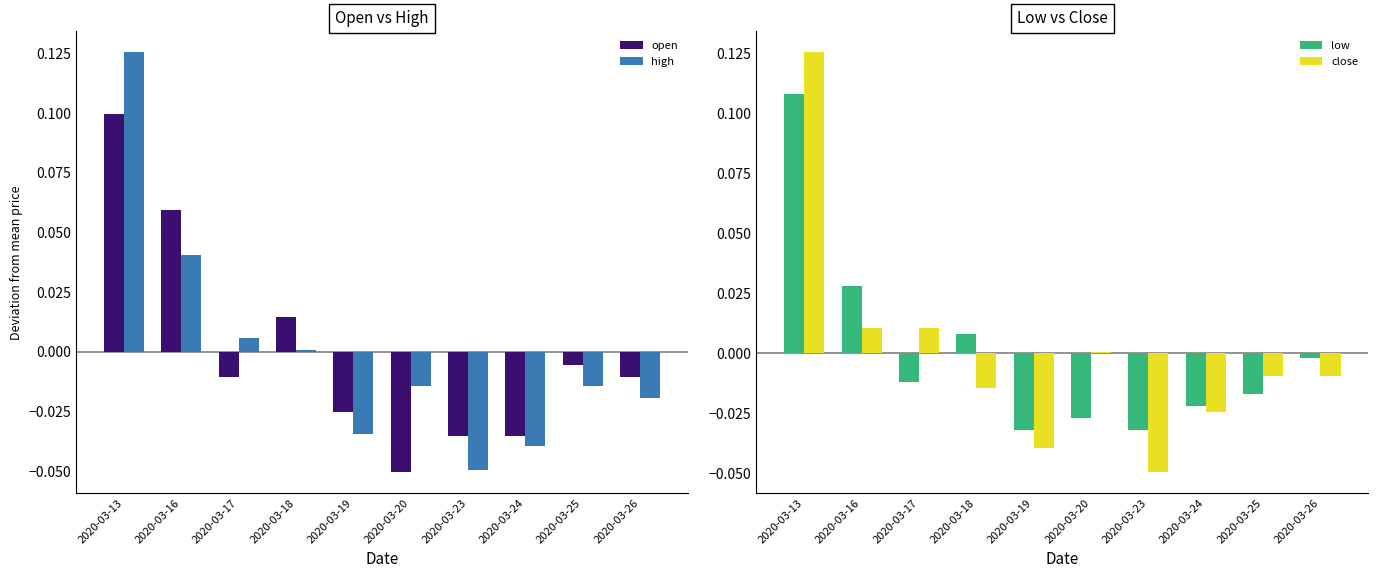

Is it true that open equals 0.1 at 2020-03-13?

True